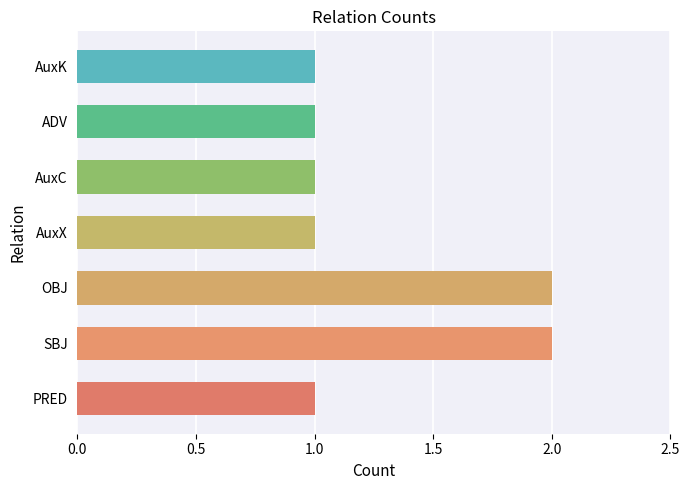

The value at AuxX is 1. True or false?

True